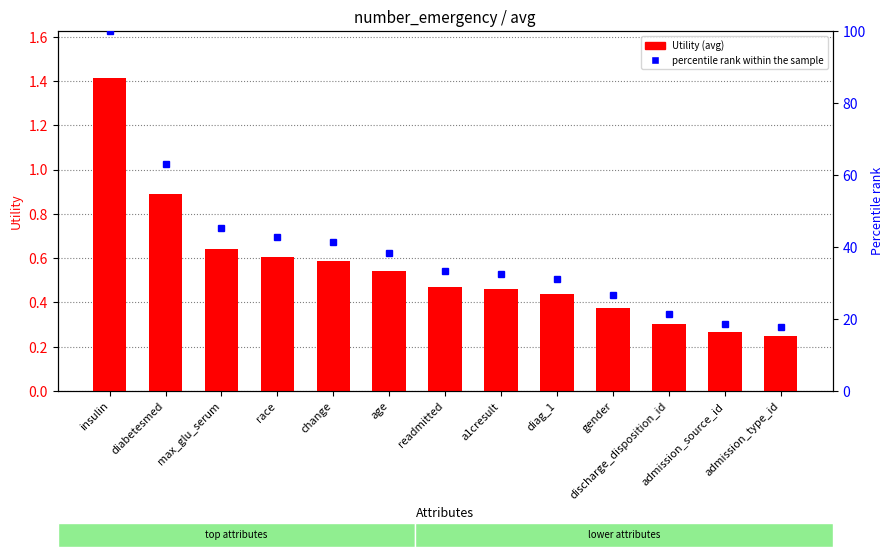

Where does the percentile rank within the sample series first go above 33?

insulin